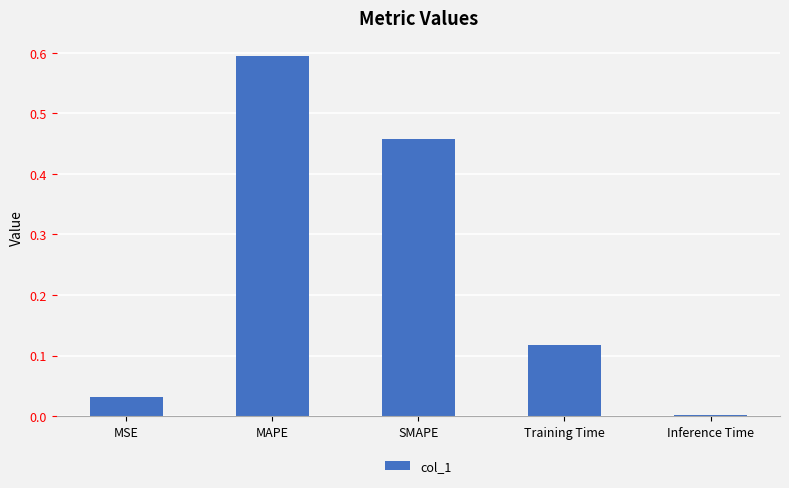

Are the bars horizontal?

No